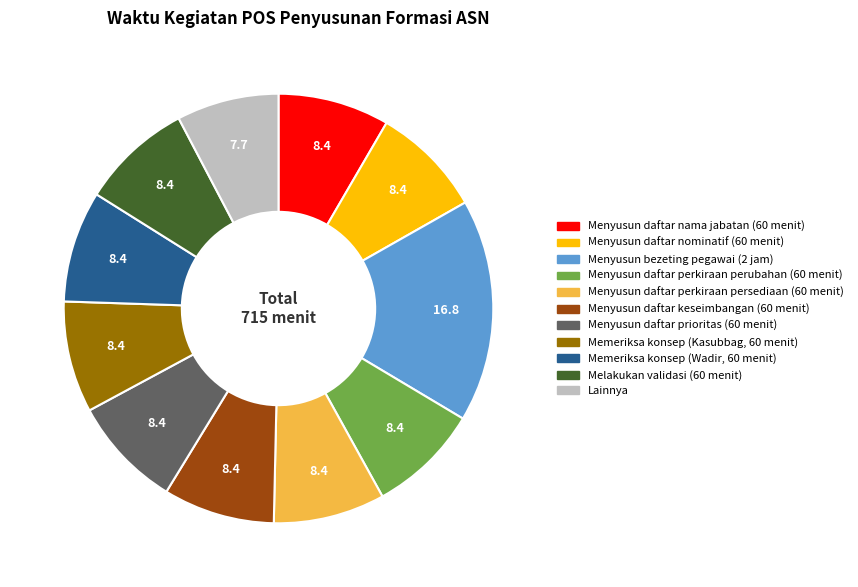

Does any single category account for the majority?

No